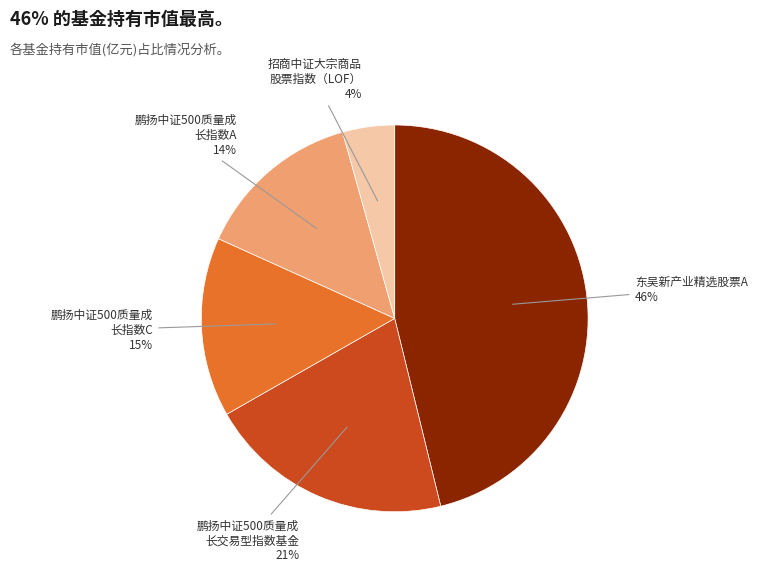

Does any single category account for the majority?

No